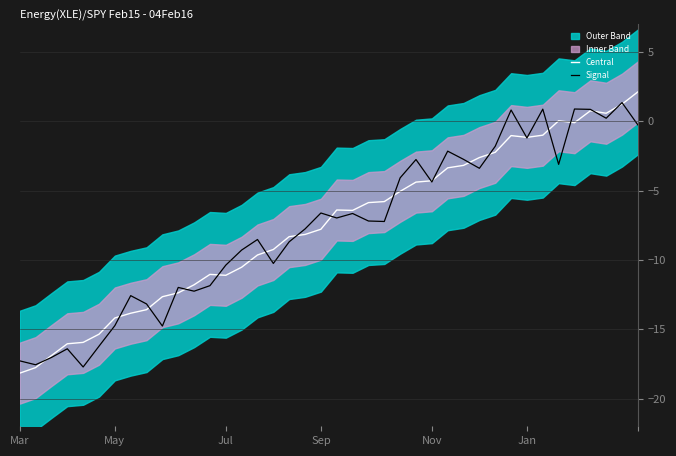

How many lines are shown in the chart?

2